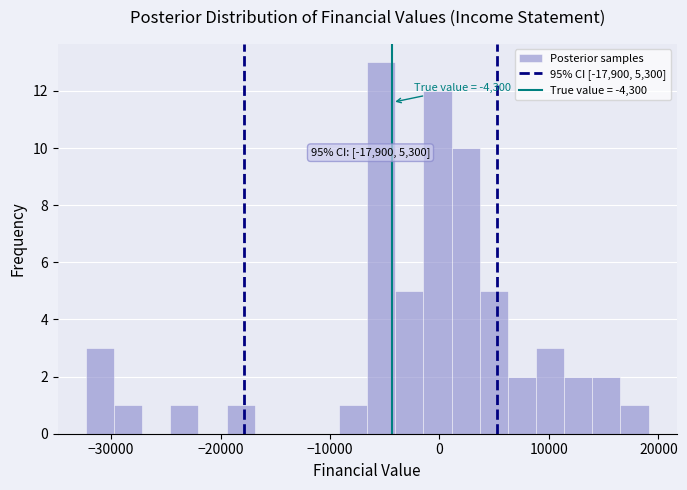

Read against the x-axis, roughly where is the centre of the tallest bar?

-5000